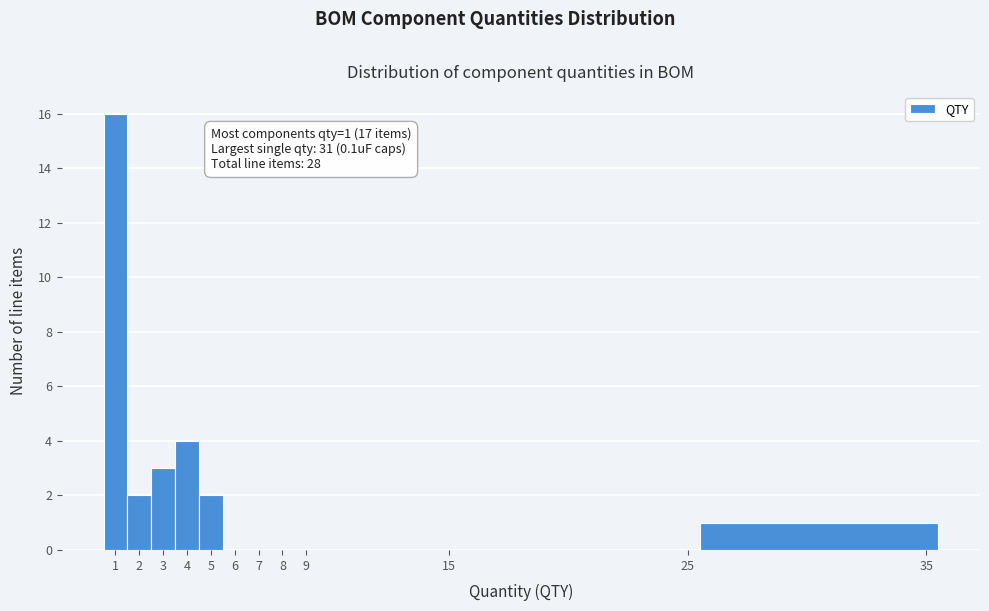

Over which range of the x-axis is the bar tallest?

0.5 to 1.5